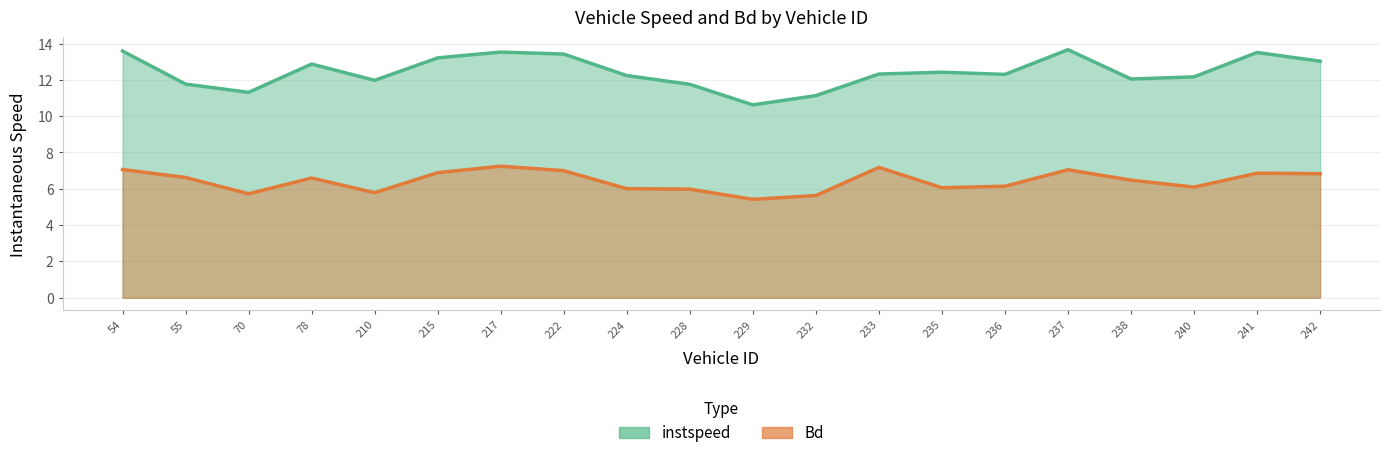

Between 70 and 232, which series saw the biggest shift?

instspeed